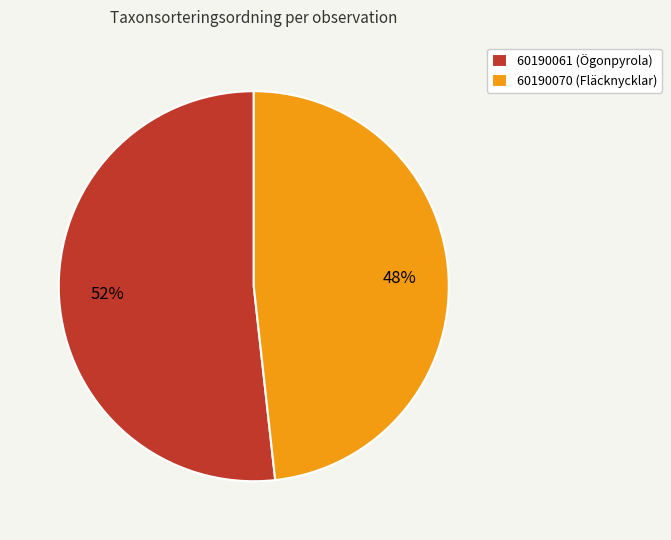

Which category has the smallest portion of the pie?

60190070 (Fläcknycklar)